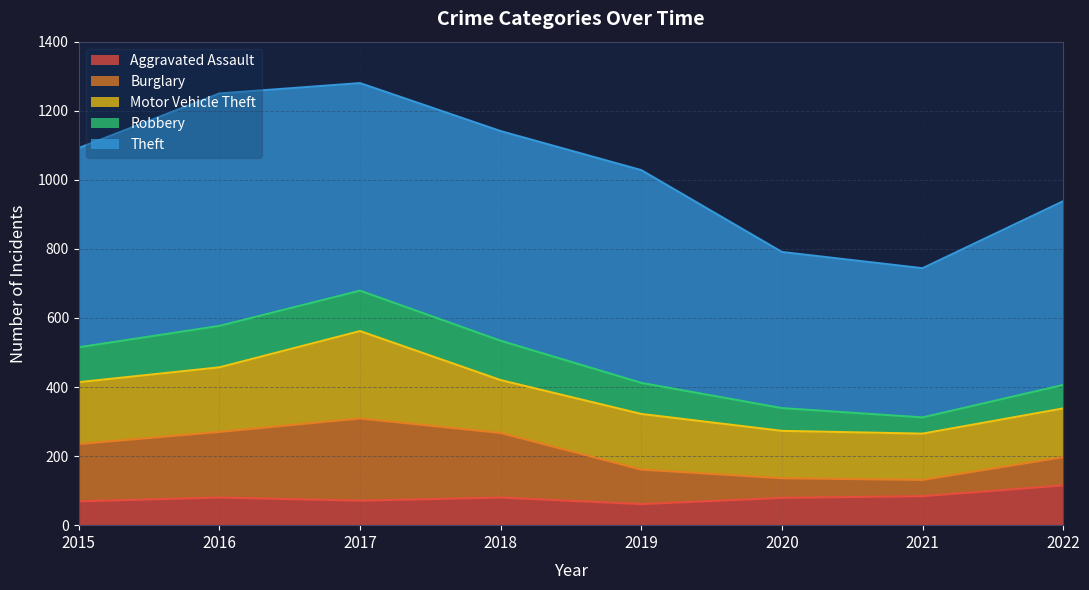

Rank the categories by Theft value from lowest to highest.

2021, 2020, 2022, 2015, 2017, 2018, 2019, 2016